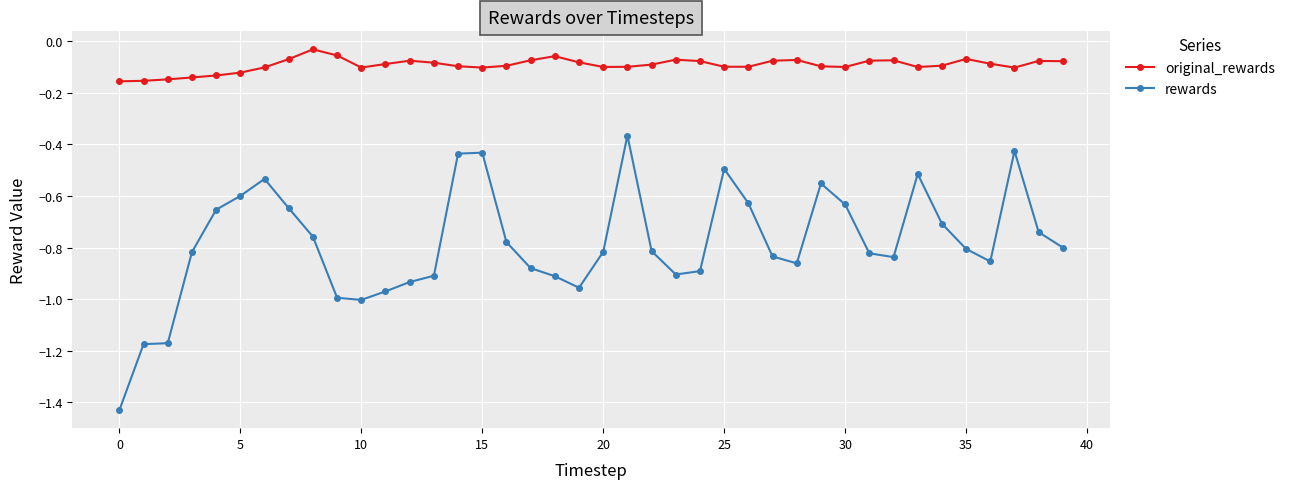

List the series in order of their overall mean, lowest first.

rewards, original_rewards